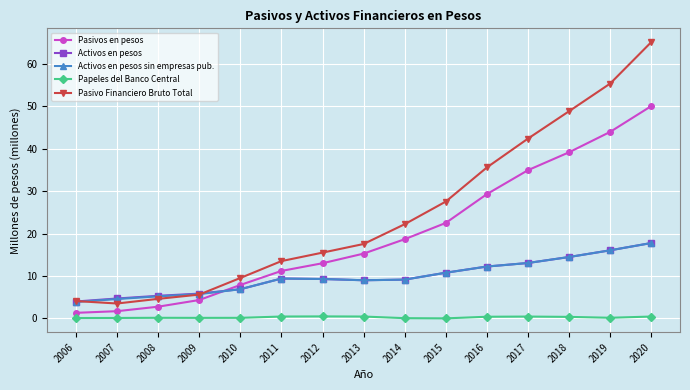

The value of Activos en pesos sin empresas pub. at 2019 is 24.6. True or false?

False